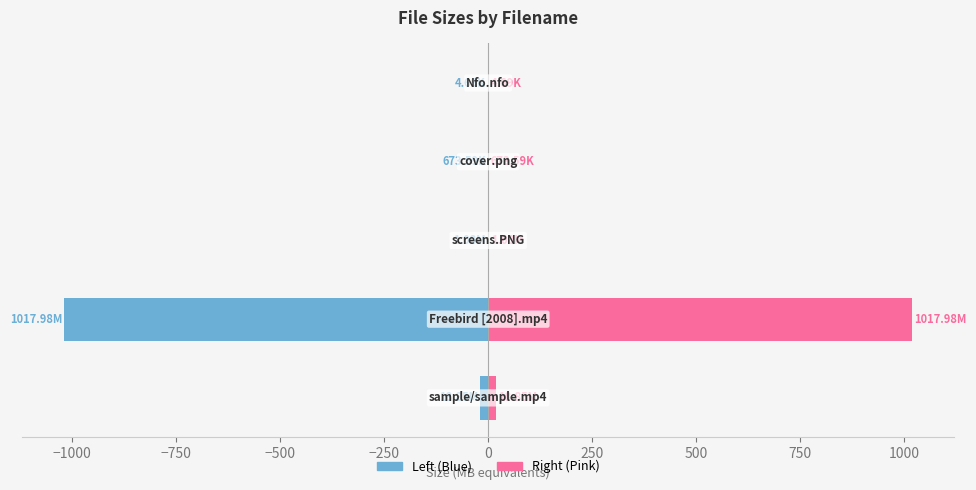

How many data points in Size (MB) Left are less than -1?

3